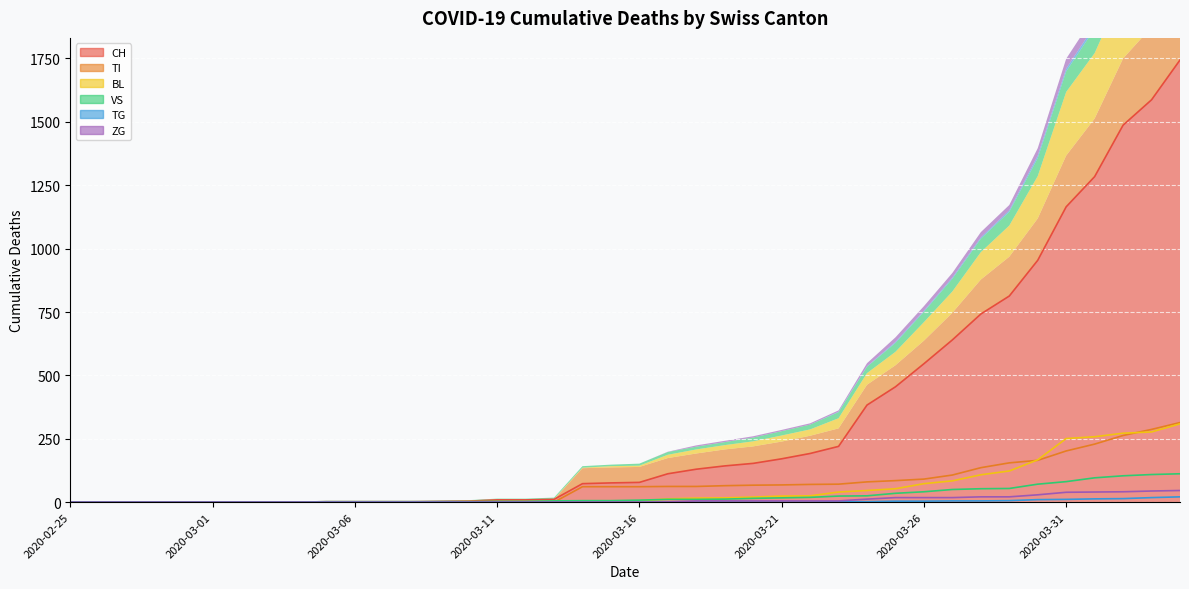

Reading left to right, transcribe all the data shown in this chart.

CH: 0	0	0	0	0	0	0	0	0	2	2	2	2	3	4	9	9	11	73	76	78	112	130	143	153	171	192	220	383	455	546	640	742	813	954	1165	1284	1487	1587	1744
TI: 0	0	0	0	0	0	0	0	0	0	0	0	0	0	0	0	0	0	61	61	61	62	62	65	67	68	70	71	80	85	91	107	136	155	165	202	229	263	287	314
BL: 0	0	0	0	0	0	0	0	0	0	0	0	0	1	2	2	2	2	2	5	5	13	16	17	20	24	25	40	46	53	73	84	108	123	167	251	258	272	277	309
VS: 0	0	0	0	0	0	0	0	0	2	2	2	2	2	2	3	3	5	6	6	8	11	11	12	15	17	19	24	25	35	41	50	53	54	71	81	96	104	109	112
TG: 0	0	0	0	0	0	0	0	0	0	0	0	0	0	0	0	0	0	0	0	0	0	0	0	0	0	0	2	2	4	4	5	5	6	10	11	13	14	18	21
ZG: 0	0	0	0	0	0	0	0	0	0	0	0	0	0	0	0	0	0	0	0	0	1	5	5	5	5	5	5	12	18	18	18	21	21	29	39	40	41	44	46